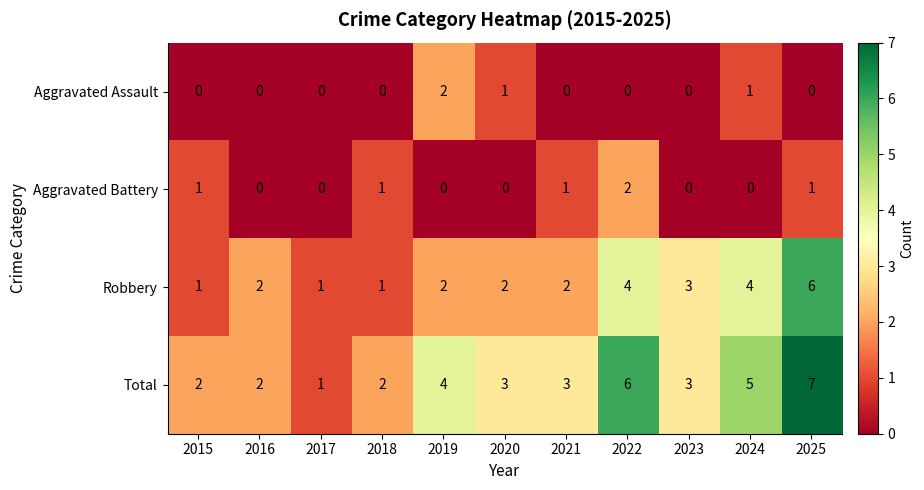

Count the Aggravated Battery values in the range 0 to 1.

10